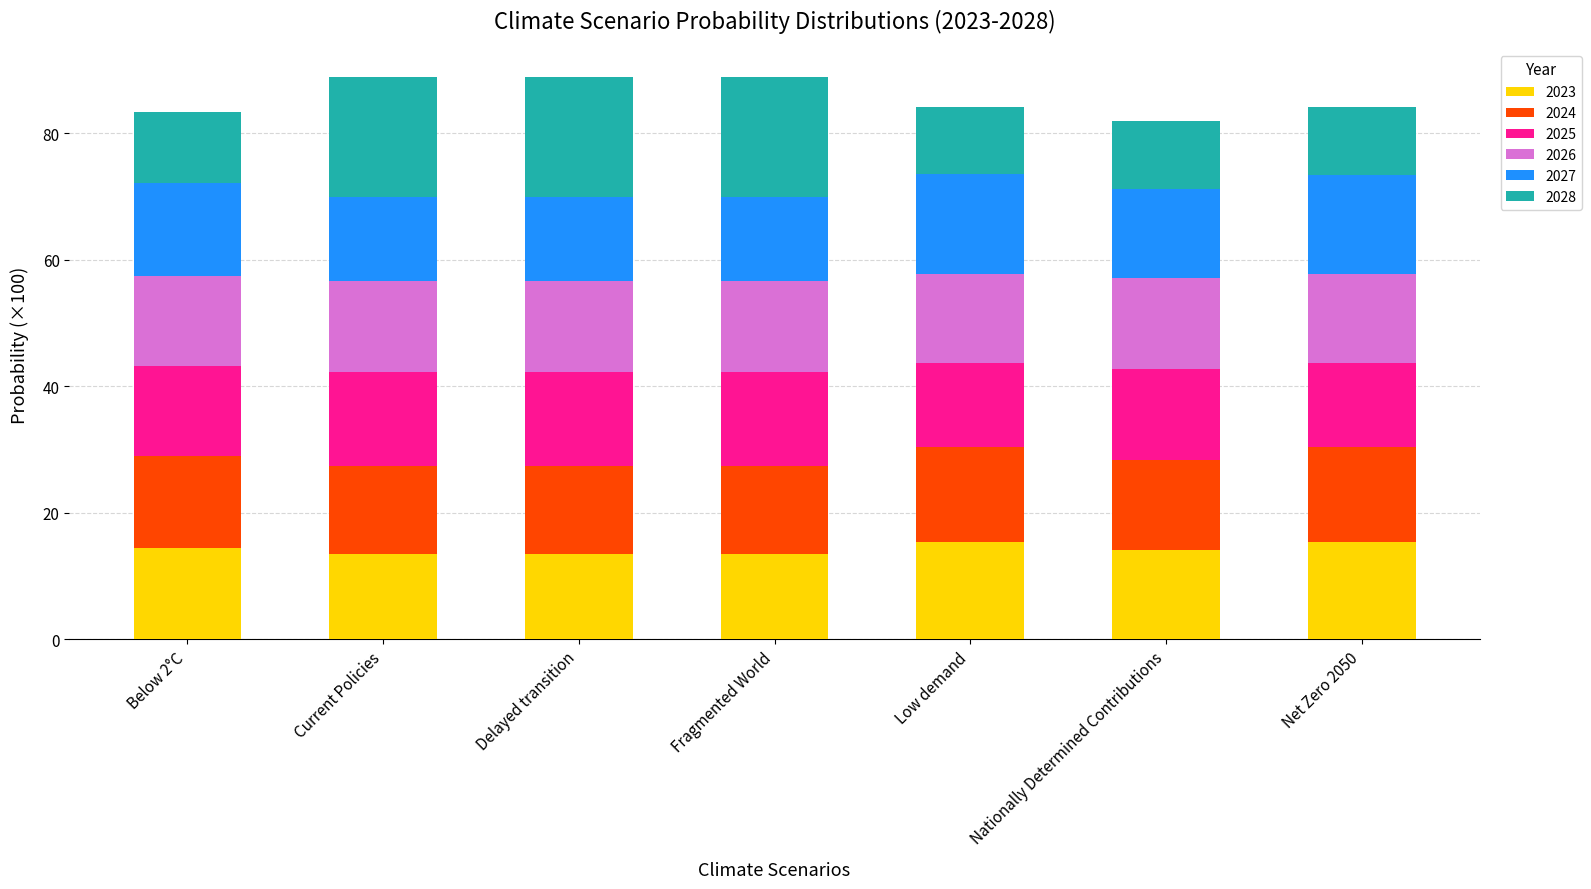

How many bars are there in total?

7